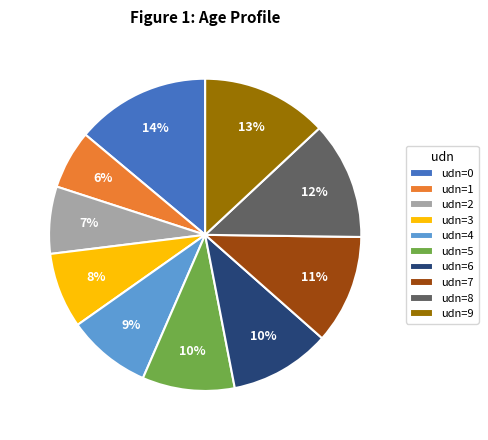

What percentage is the udn=5 slice, to the nearest percent?

10%